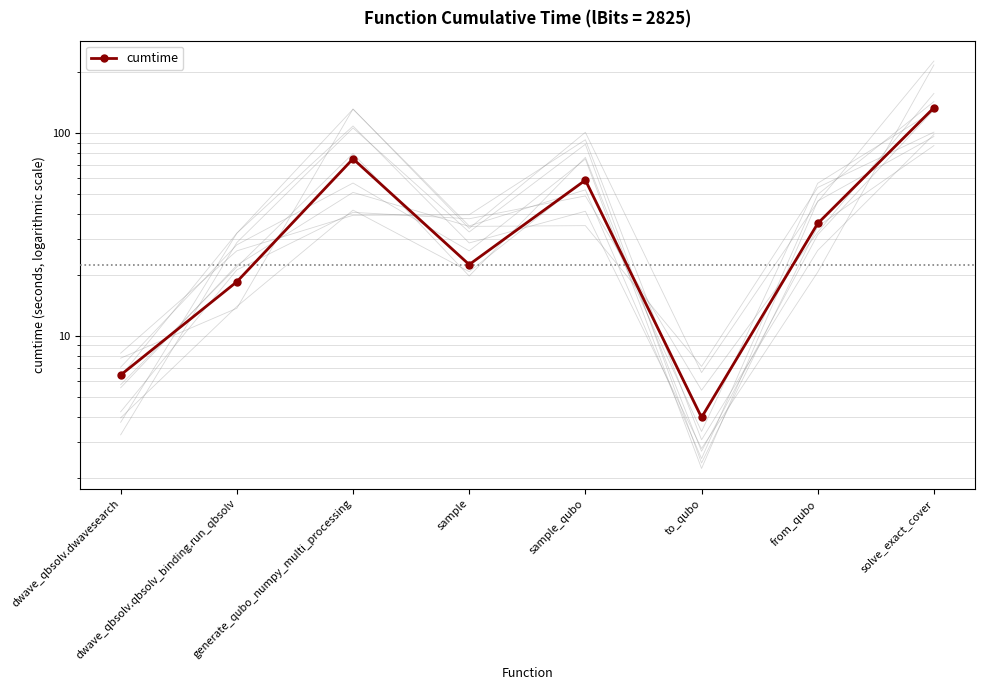

What position from the left is sample_qubo?

5